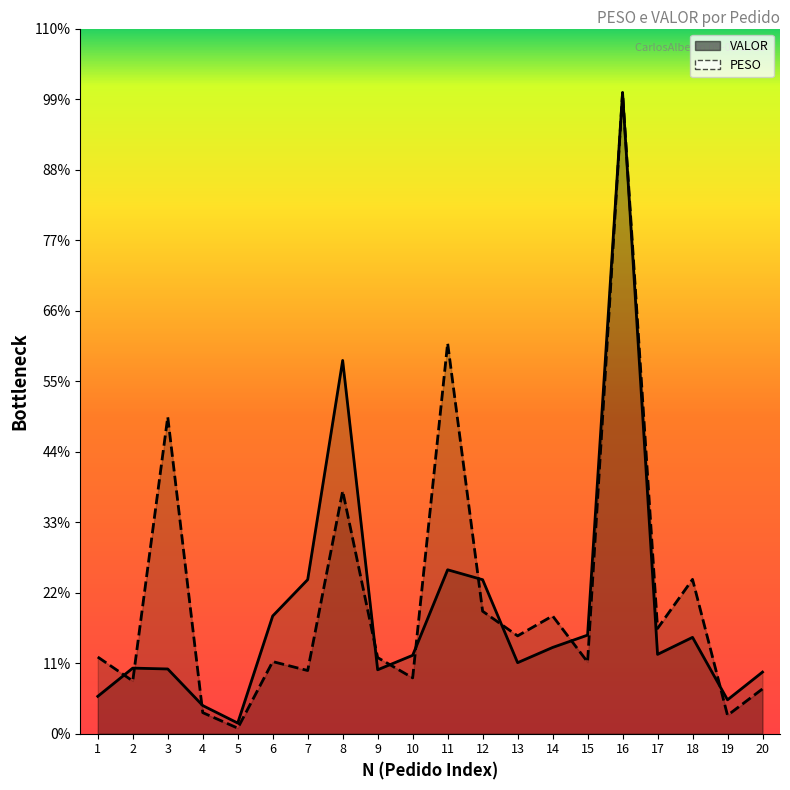

List the labels in order of PESO value, largest first.

16, 11, 3, 8, 18, 12, 14, 17, 13, 1, 9, 6, 15, 7, 10, 2, 20, 4, 19, 5